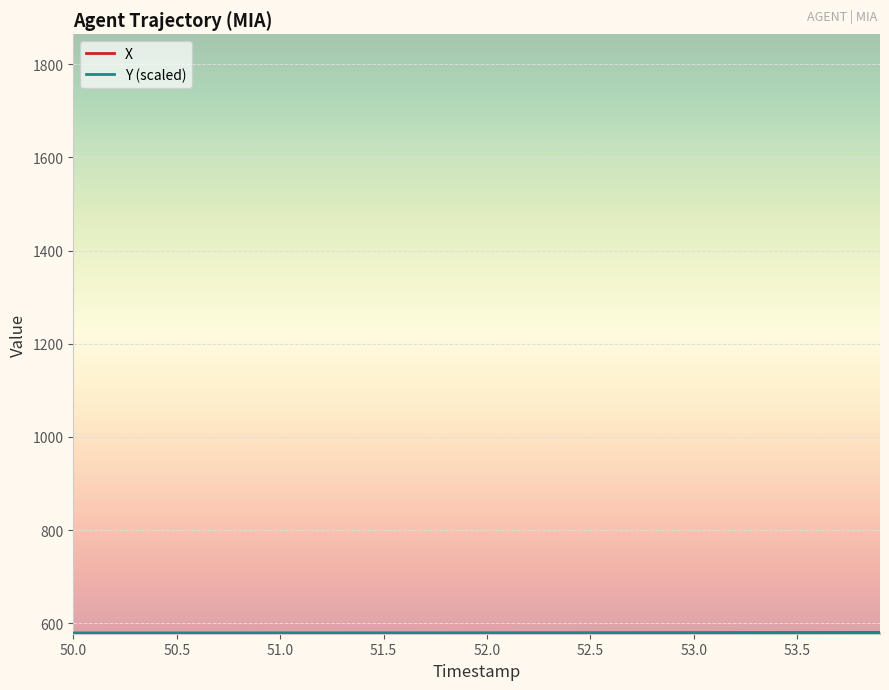

Which series ends up on top after the final intersection of Y (scaled) and X?

Y (scaled)